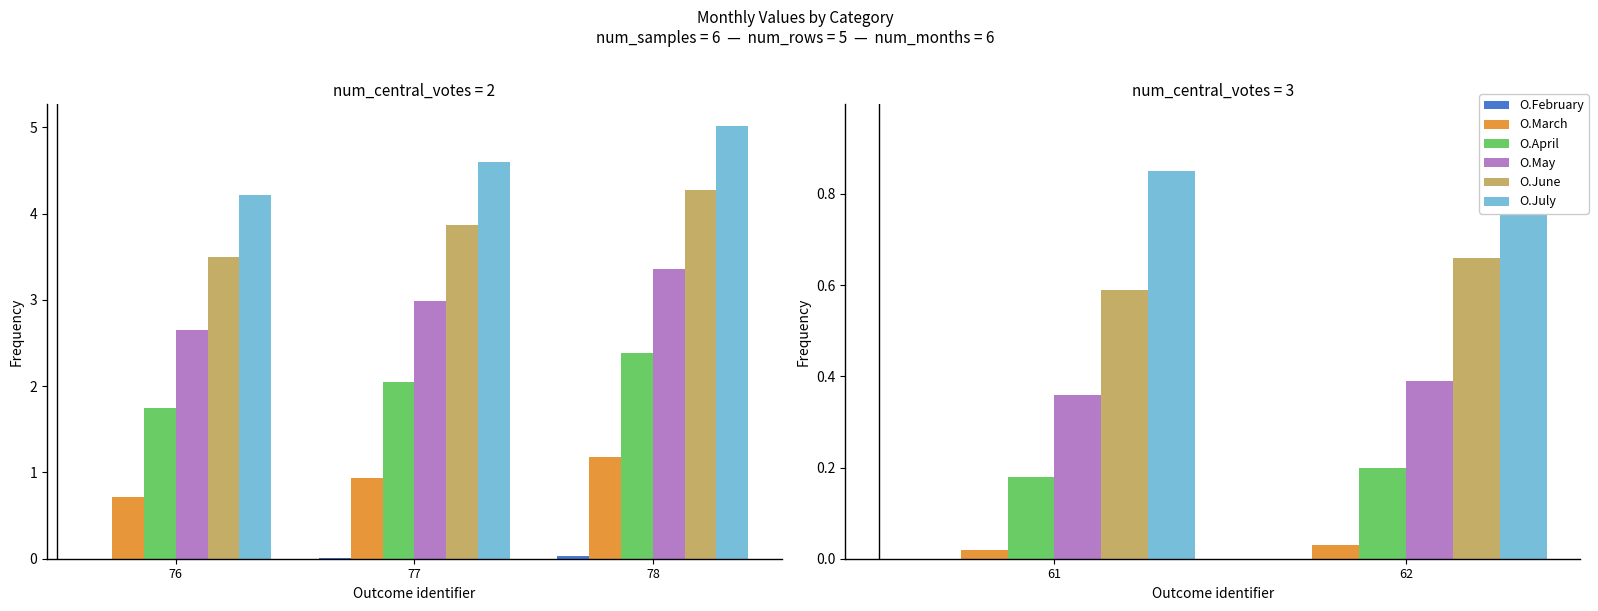

Which label corresponds to the smallest value in the chart?

61